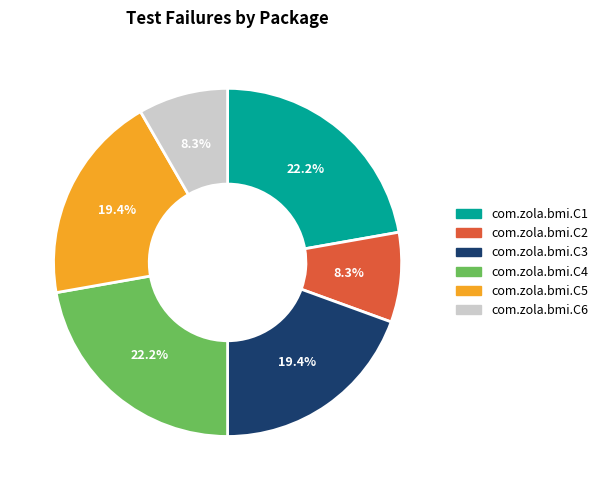

To the nearest percent, what is the difference between the largest and smallest slice percentages?

14%